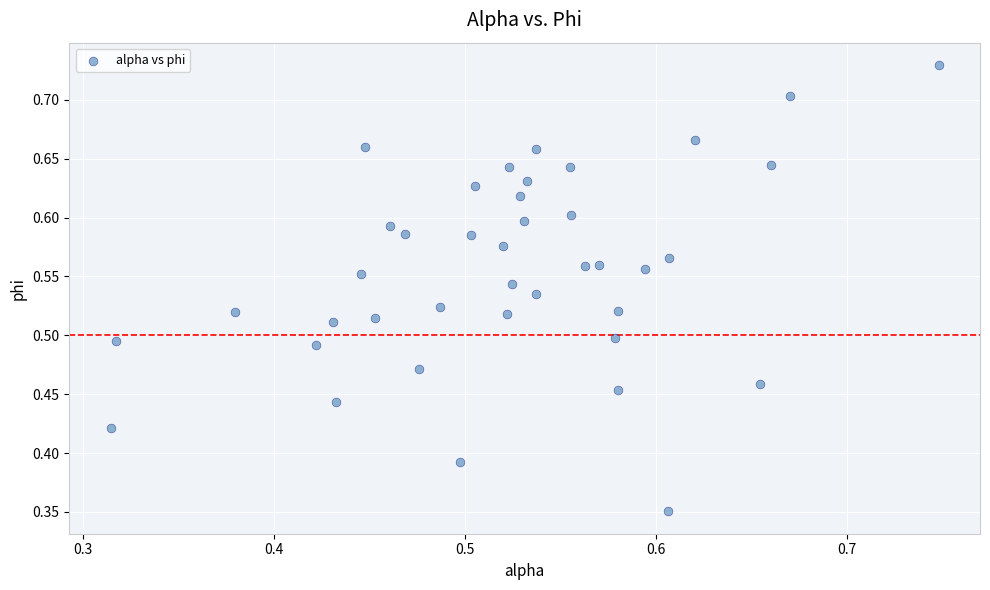

How many points are shown in the scatter plot?

40